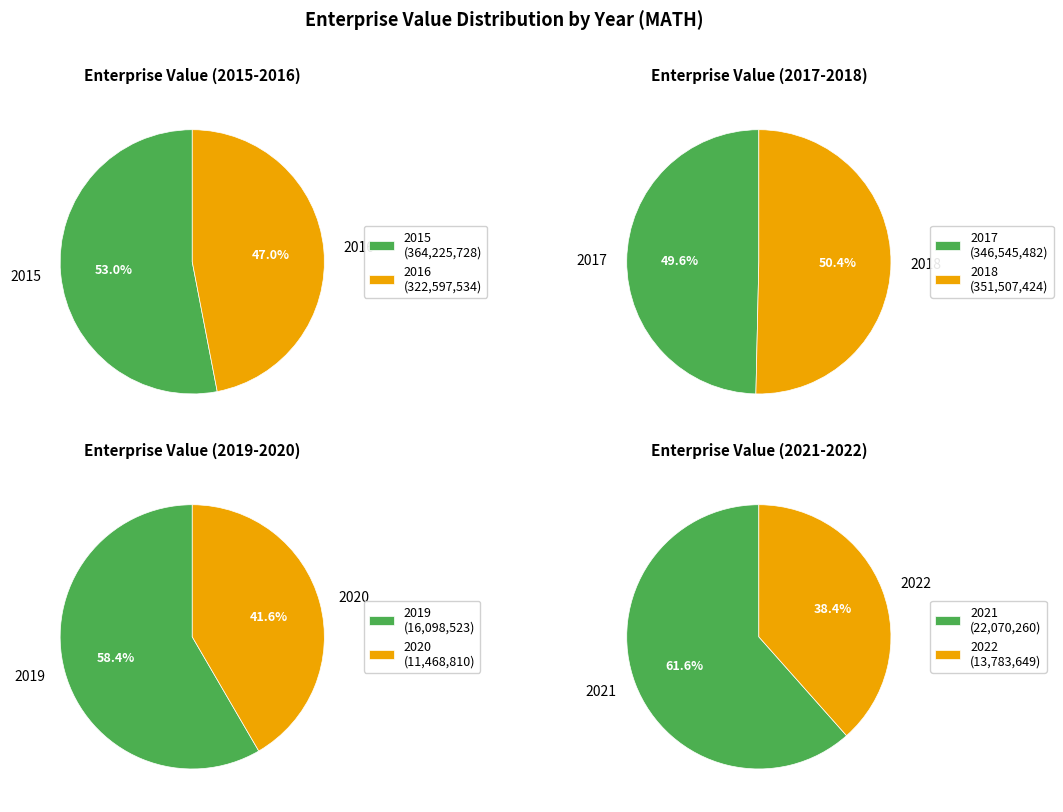

How much of the chart is everything except 2015?

74.9%